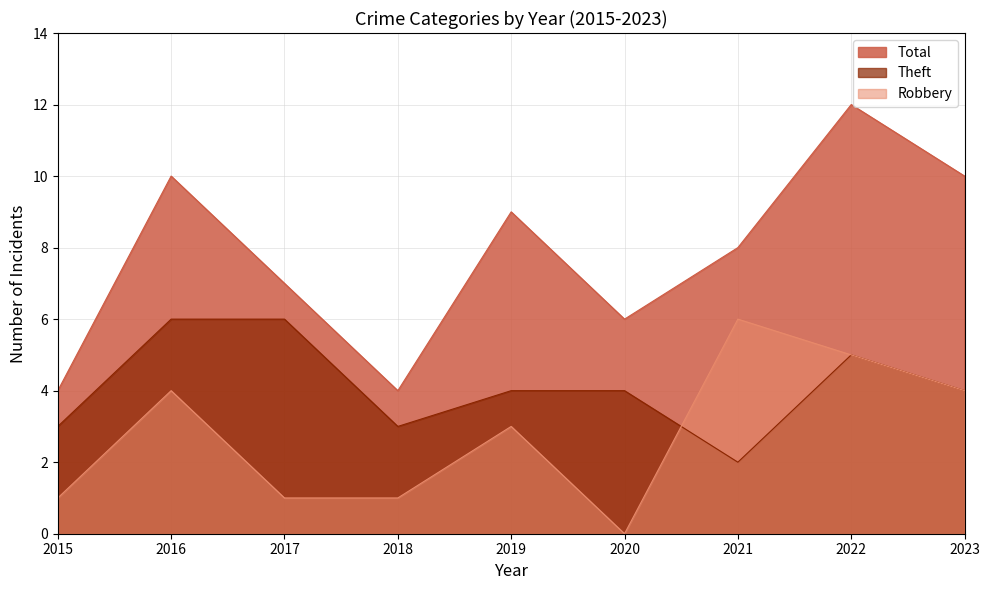

At how many categories does at least one series exceed 11?

1